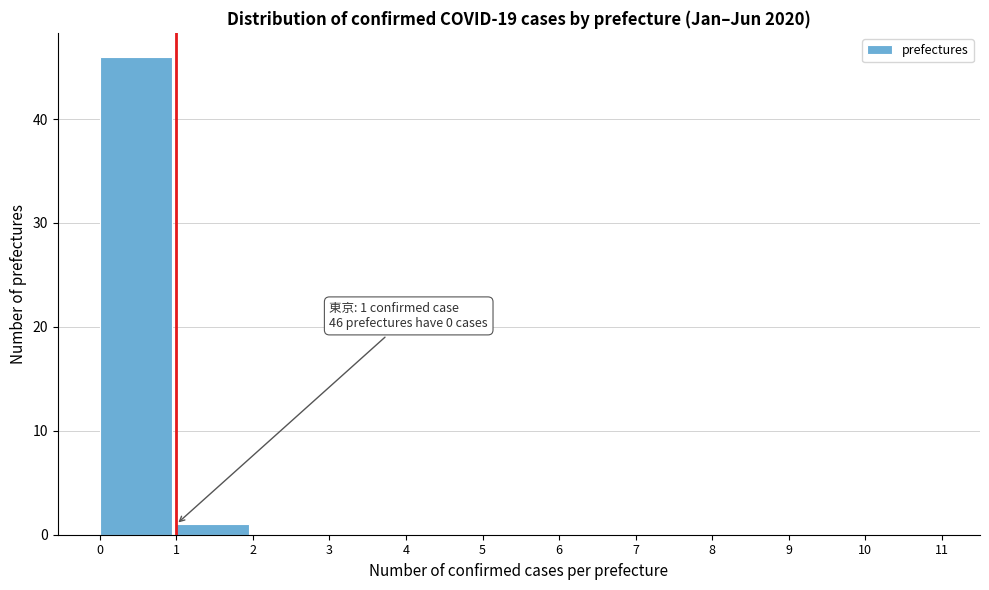

Which range on the x-axis has the tallest bar?

0 to 1